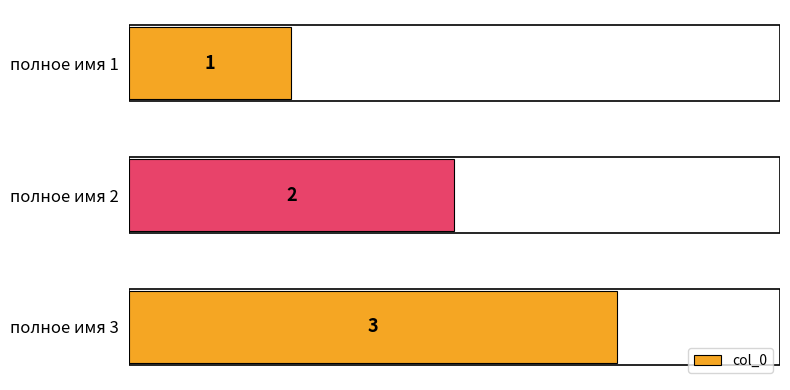

How many values are between 1 and 3?

3